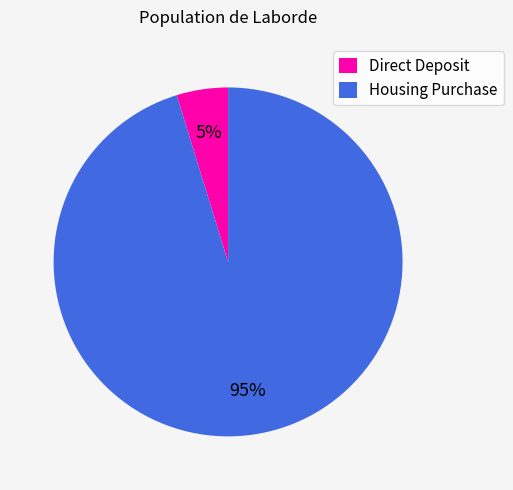

Does Housing Purchase represent more than half of the total?

Yes